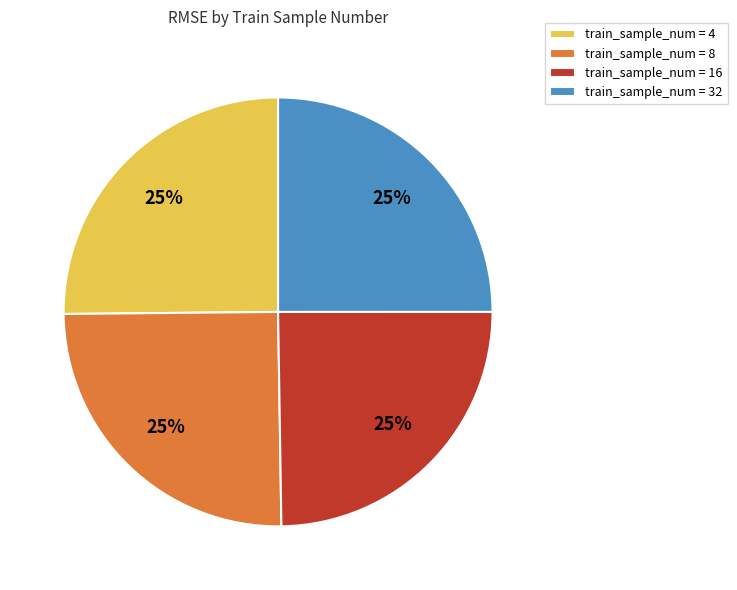

To the nearest percent, what is the average slice percentage?

25%